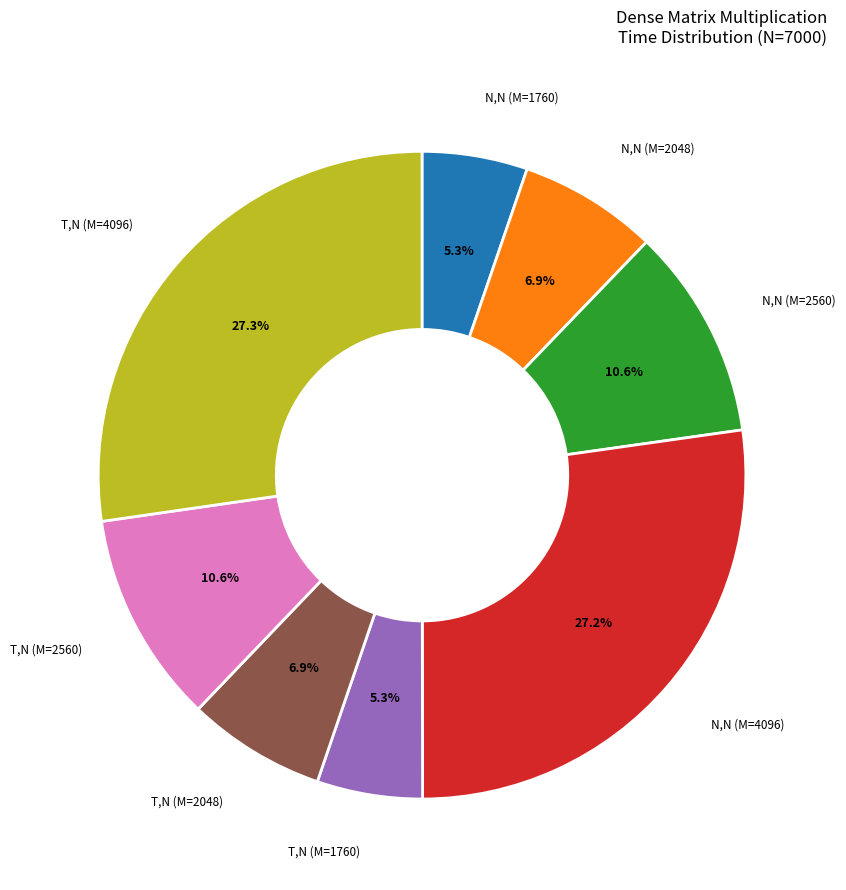

Is there a majority slice in this chart?

No